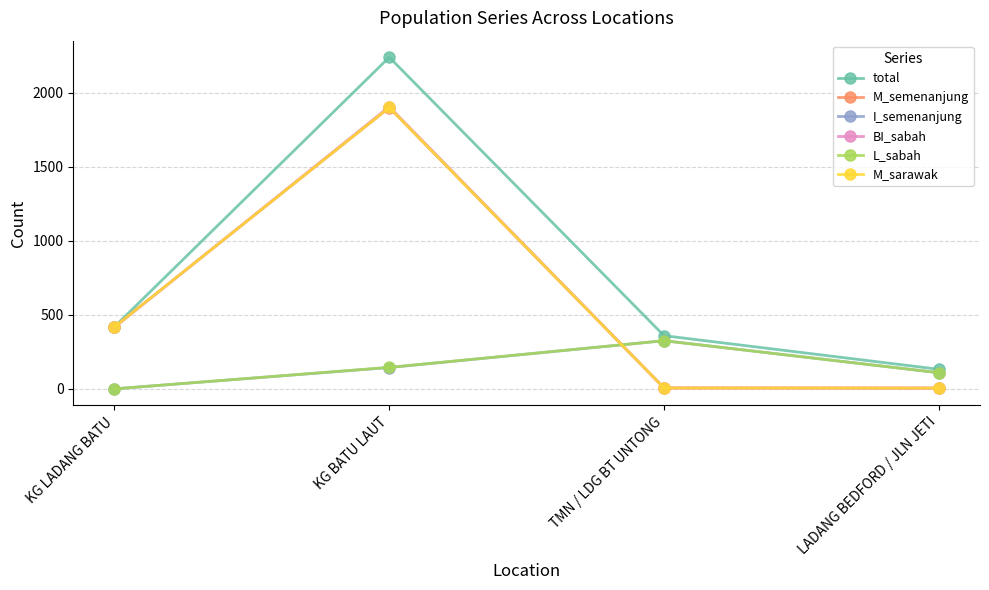

At which label is M_sarawak closest to 953?

KG LADANG BATU